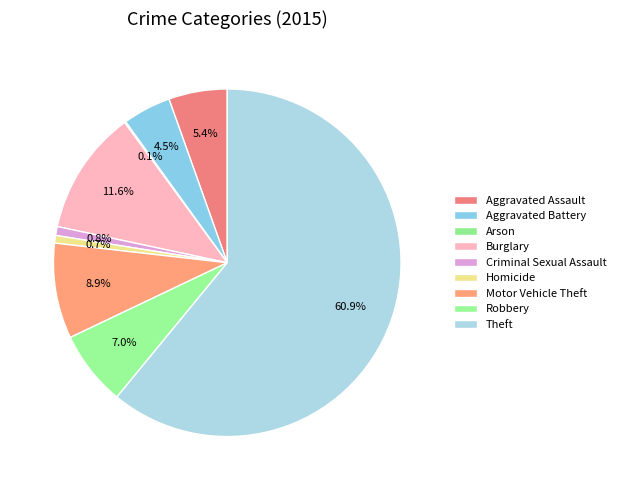

Rank the categories by value from highest to lowest.

Theft, Burglary, Motor Vehicle Theft, Robbery, Aggravated Assault, Aggravated Battery, Criminal Sexual Assault, Homicide, Arson